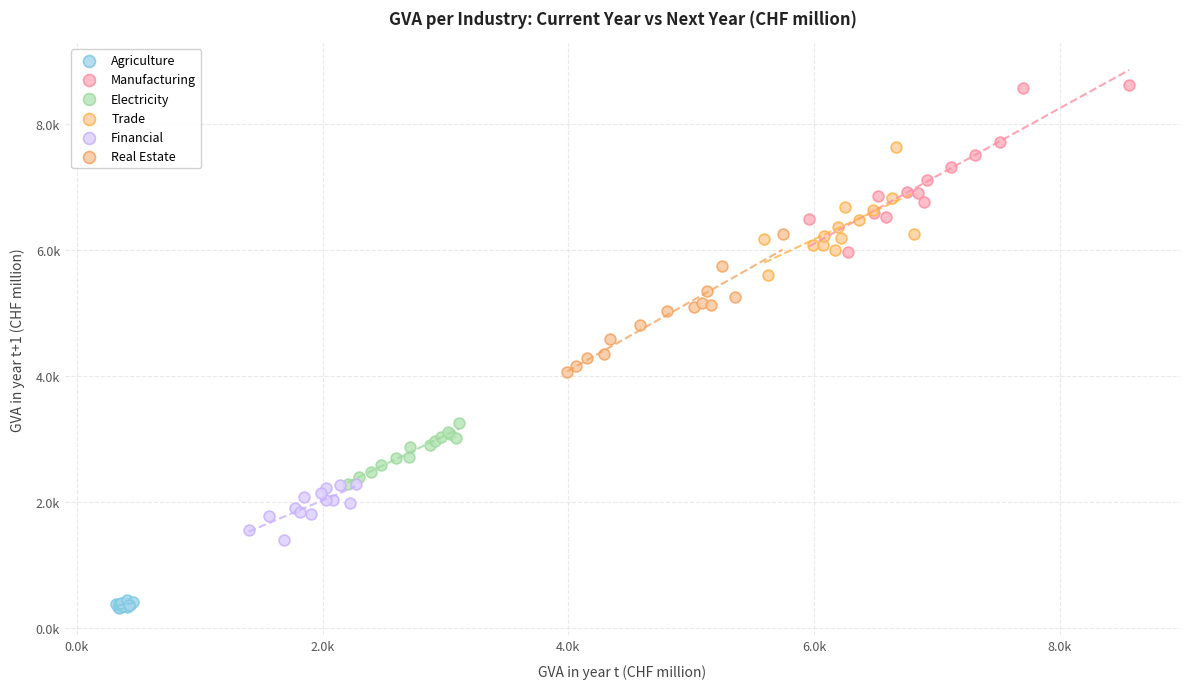

Which series reaches the minimum Y coordinate?

Agriculture